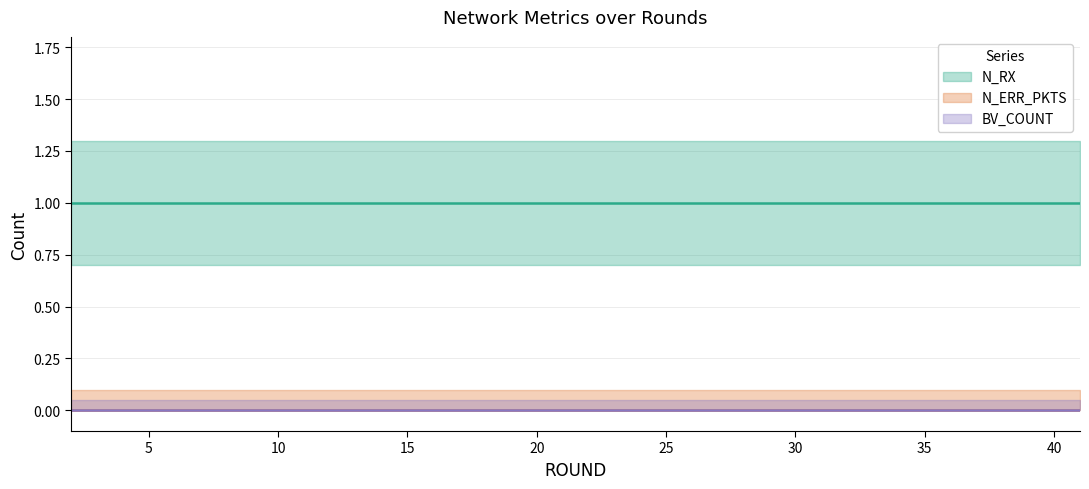

What are all the series names shown in the legend?

N_RX, N_ERR_PKTS, BV_COUNT